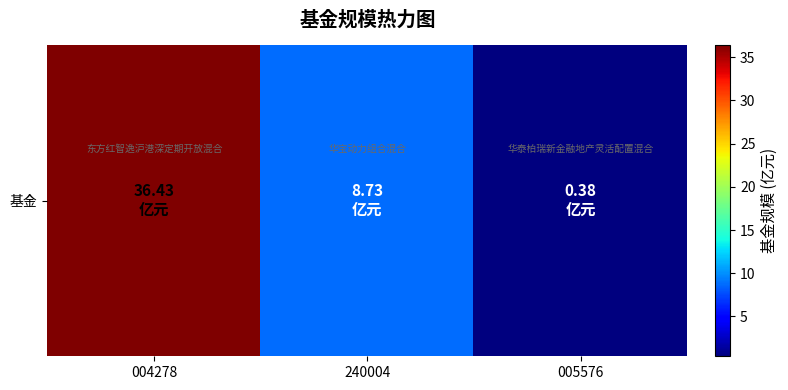

Reading left to right, what are all the values shown in this chart?

004278=36.4	240004=8.7	005576=0.4